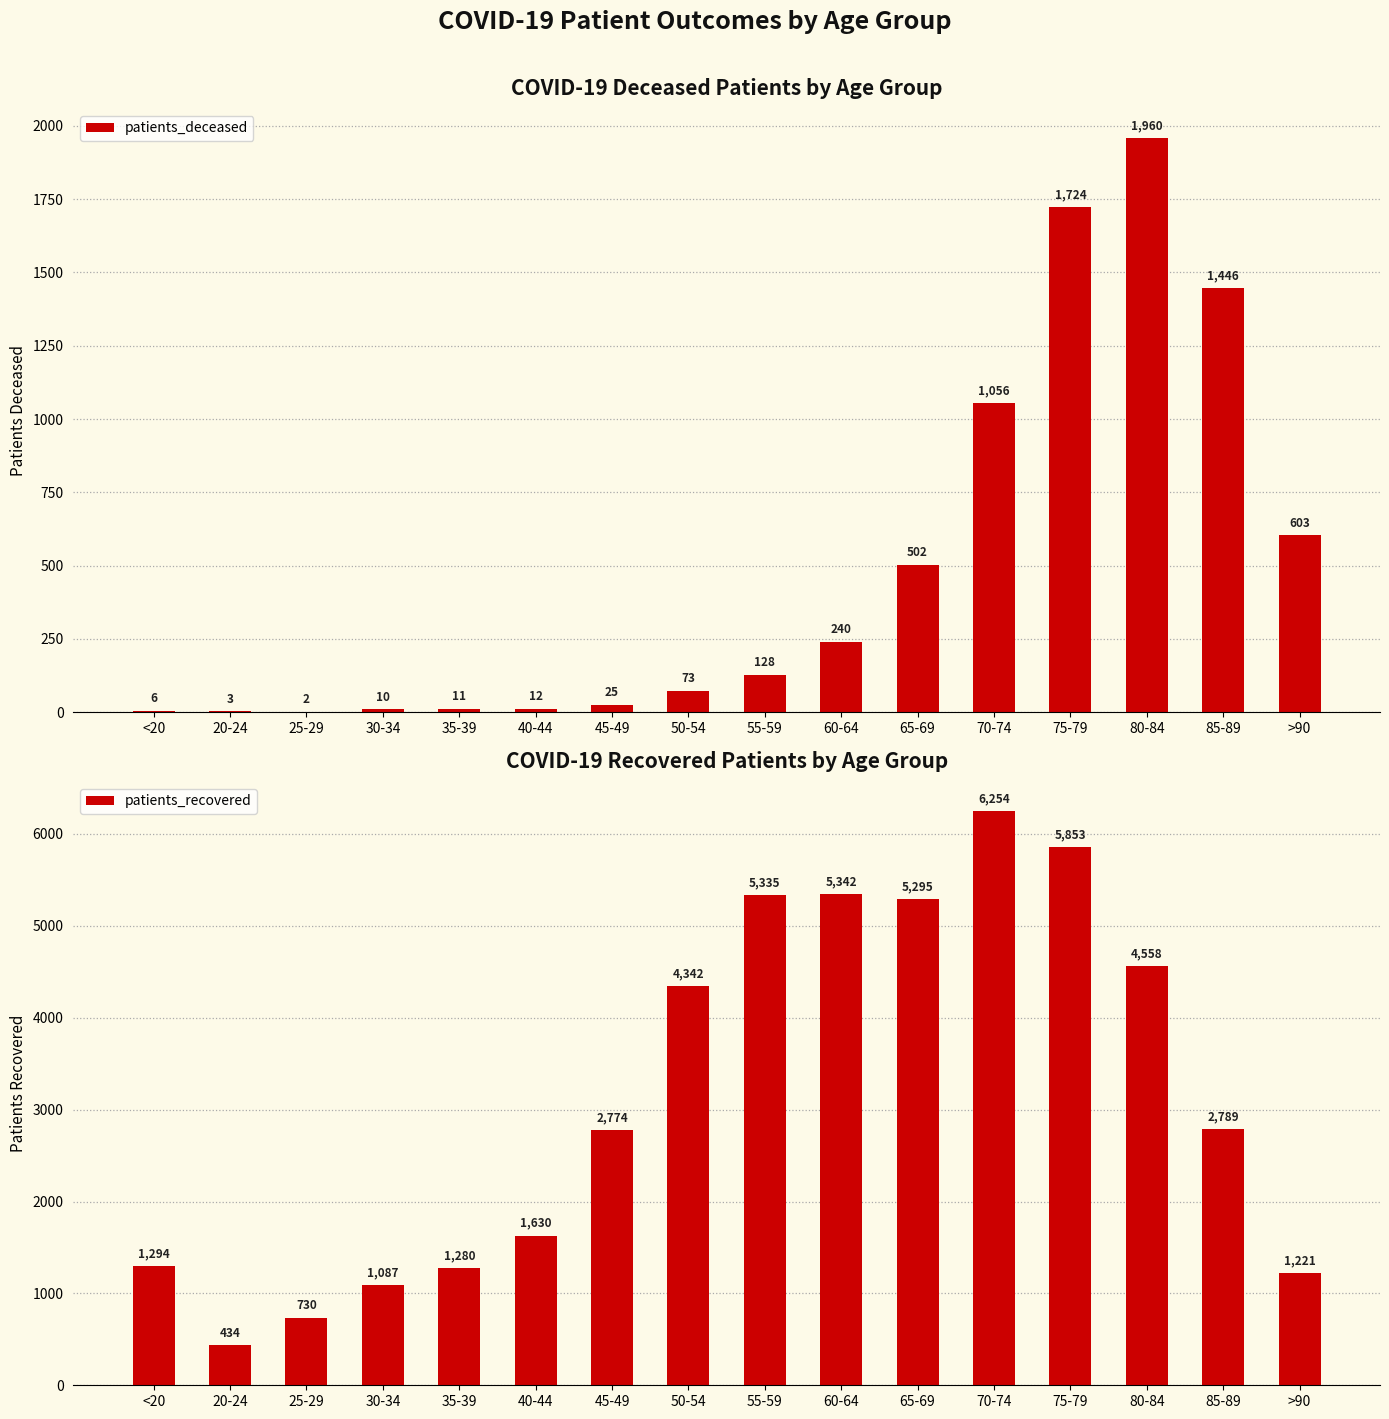

True or false: patients_deceased has a value of 25 at 45-49.

True